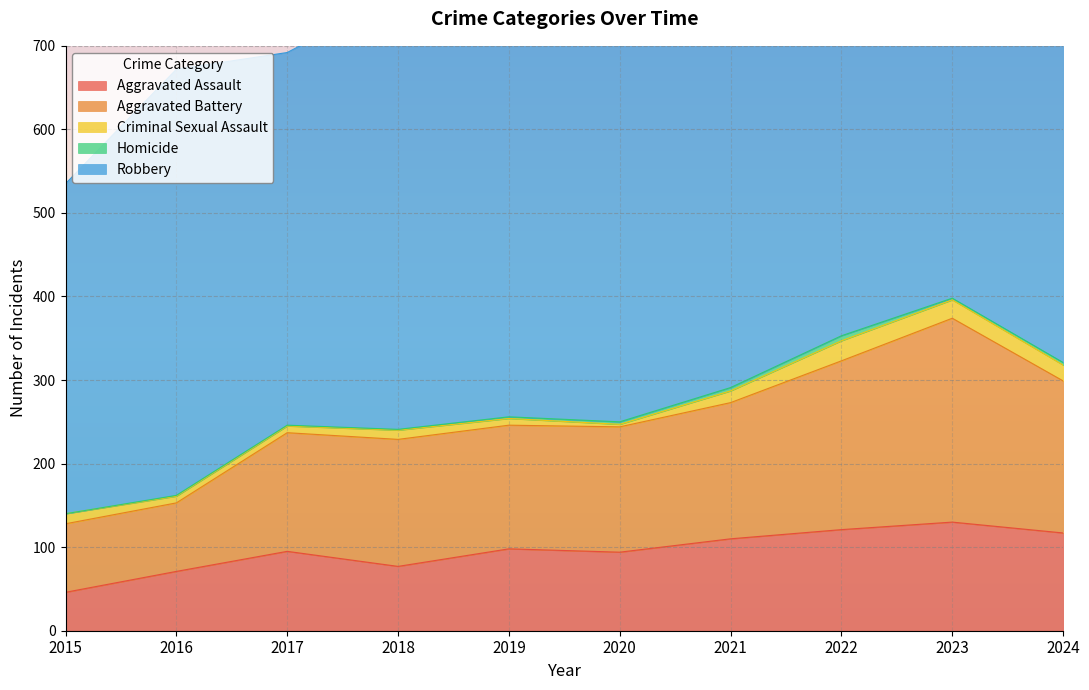

What are all the series names shown in the legend?

Aggravated Assault, Aggravated Battery, Criminal Sexual Assault, Homicide, Robbery